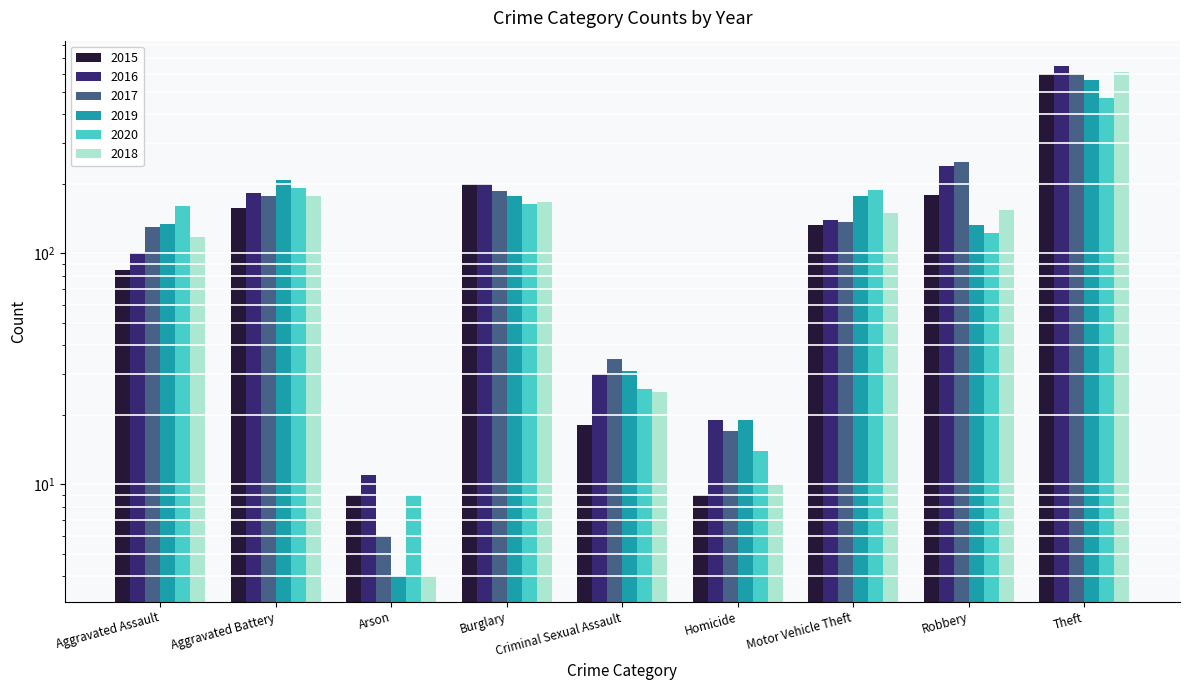

Reading left to right, extract all data points from this chart.

2015: Aggravated Assault=85	Aggravated Battery=158	Arson=9	Burglary=200	Criminal Sexual Assault=18	Homicide=9	Motor Vehicle Theft=133	Robbery=179	Theft=599
2016: Aggravated Assault=100	Aggravated Battery=182	Arson=11	Burglary=200	Criminal Sexual Assault=30	Homicide=19	Motor Vehicle Theft=139	Robbery=240	Theft=647
2017: Aggravated Assault=130	Aggravated Battery=178	Arson=6	Burglary=187	Criminal Sexual Assault=35	Homicide=17	Motor Vehicle Theft=137	Robbery=249	Theft=601
2019: Aggravated Assault=134	Aggravated Battery=208	Arson=4	Burglary=178	Criminal Sexual Assault=31	Homicide=19	Motor Vehicle Theft=178	Robbery=133	Theft=566
2020: Aggravated Assault=161	Aggravated Battery=192	Arson=9	Burglary=164	Criminal Sexual Assault=26	Homicide=14	Motor Vehicle Theft=189	Robbery=123	Theft=470
2018: Aggravated Assault=118	Aggravated Battery=178	Arson=4	Burglary=167	Criminal Sexual Assault=25	Homicide=10	Motor Vehicle Theft=149	Robbery=154	Theft=610